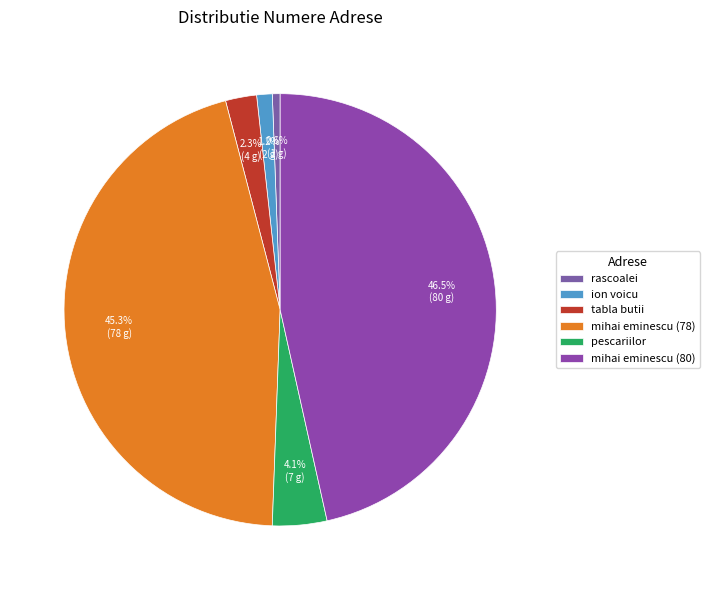

What percentage is the tabla butii slice, to the nearest percent?

2%